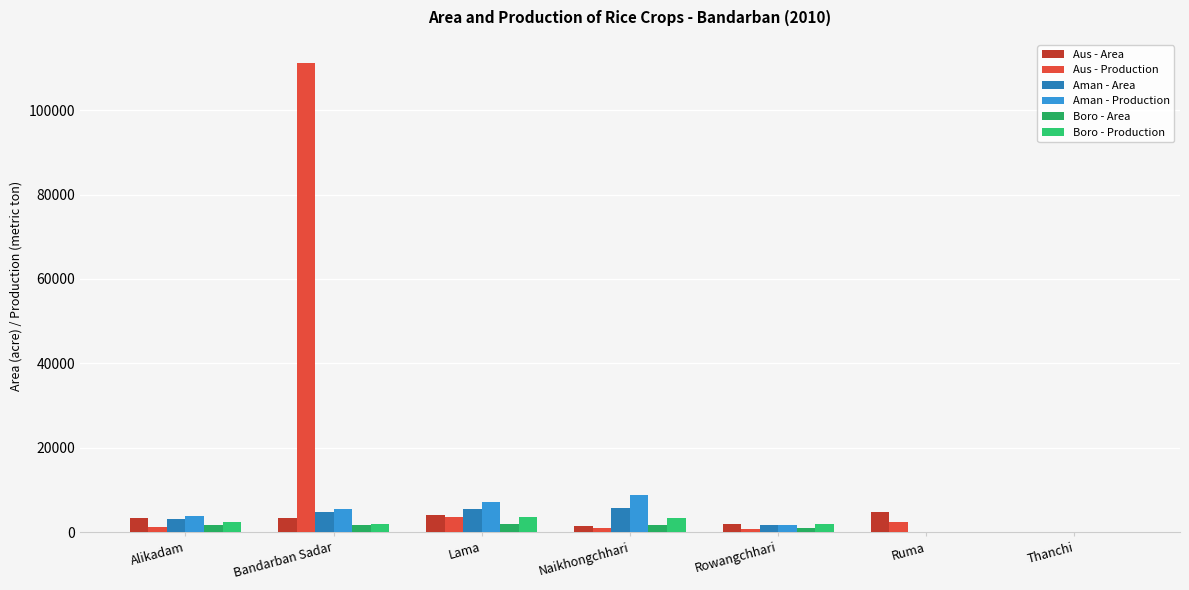

How many categories are shown in the chart?

7